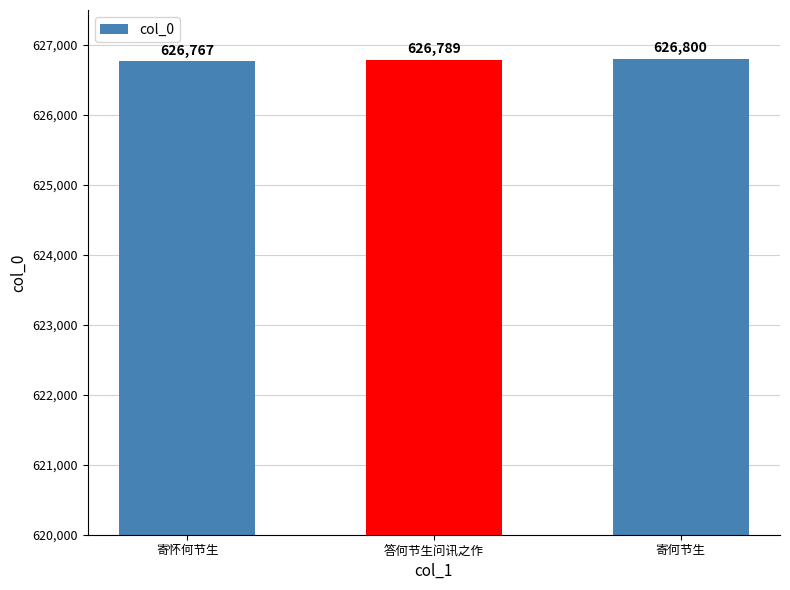

What is the ratio of the value at 寄何节生 to the value at 答何节生问讯之作?

1.0